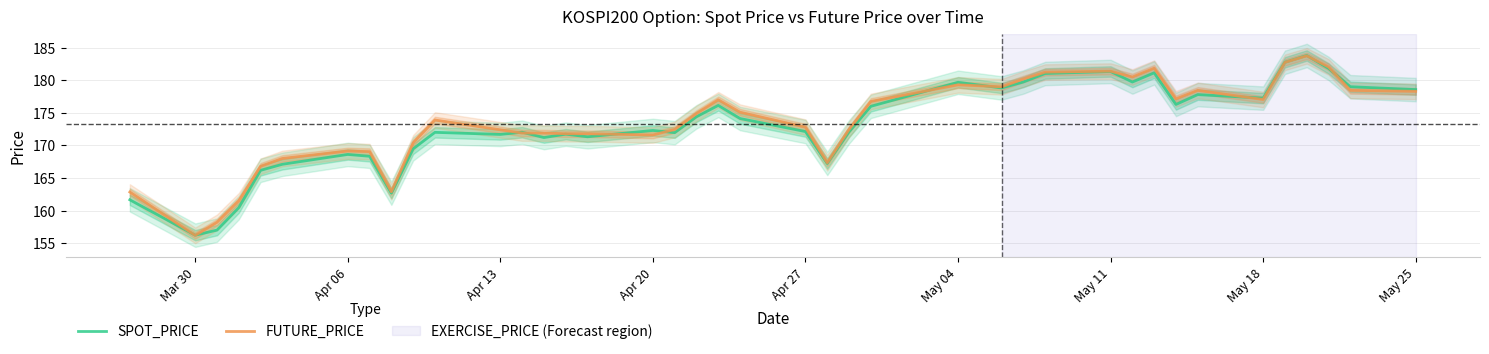

What is the highest value of the FUTURE_PRICE series?

183.8